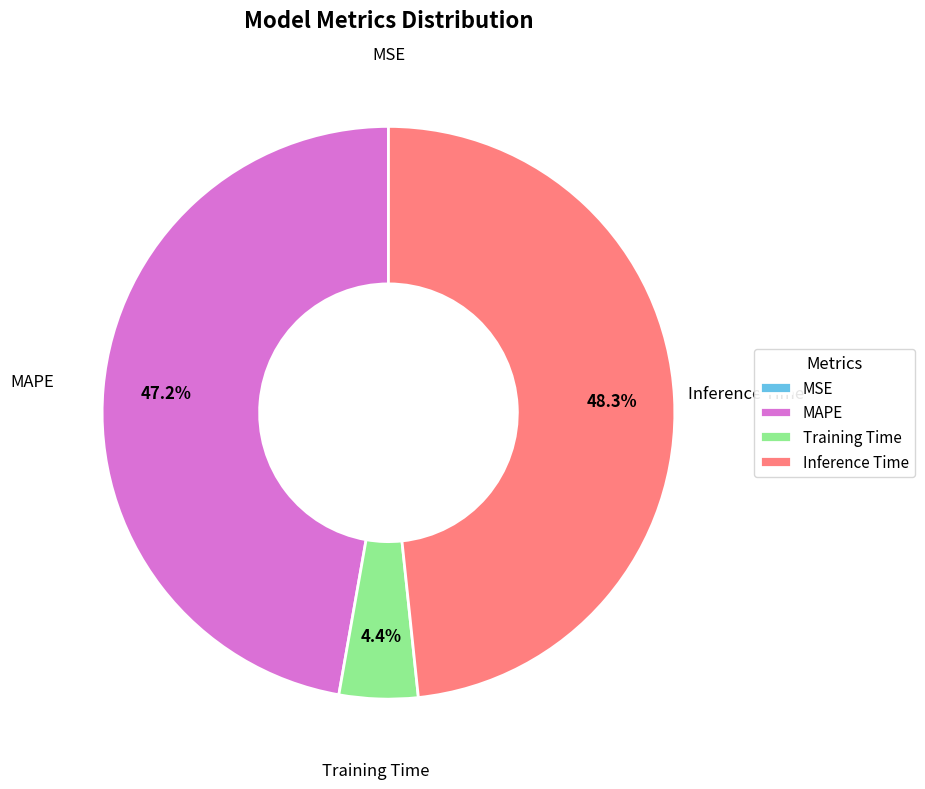

Approximately how many times larger is the value at Inference Time compared to MAPE?

1.0